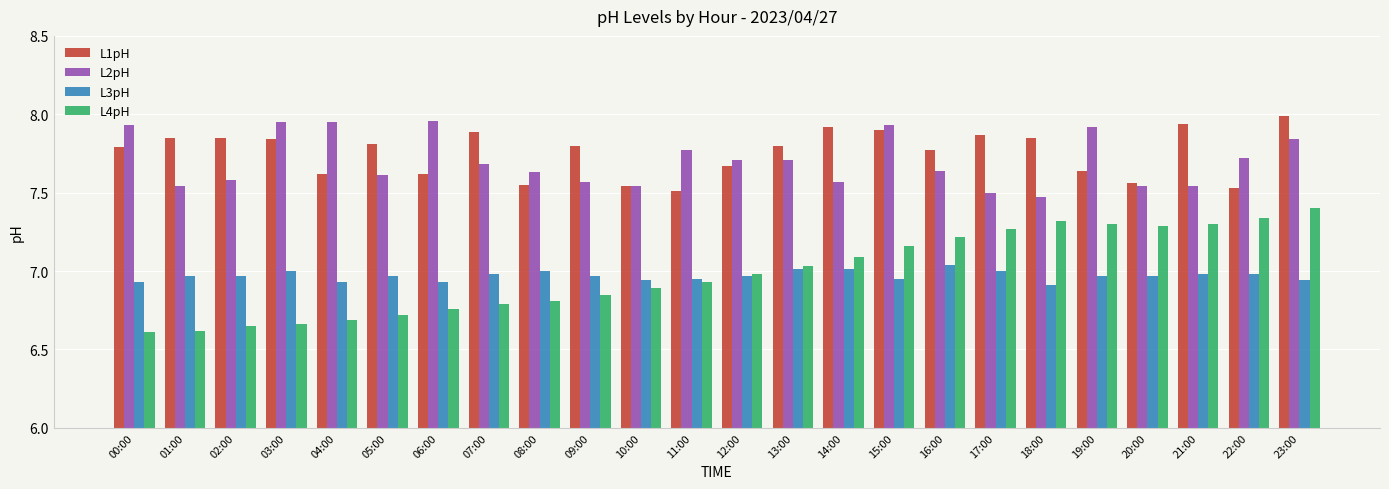

What is the lowest value of the L4pH series?

6.6